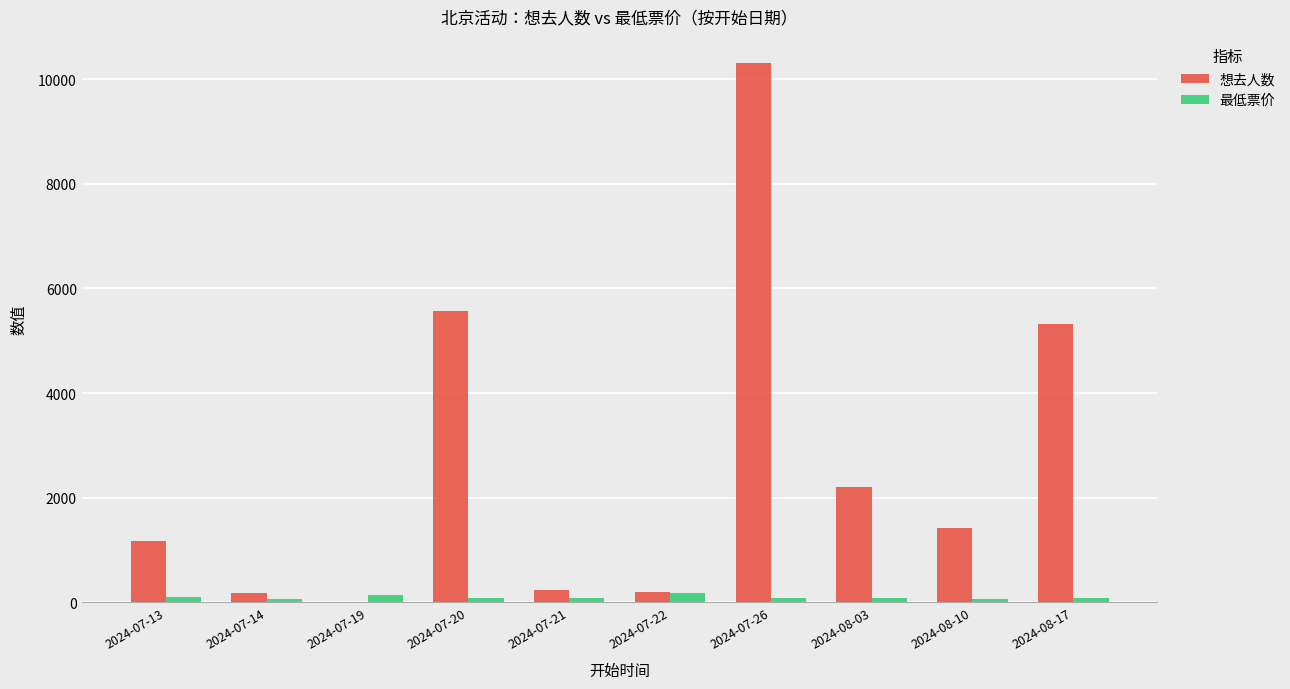

What is the sum of all 最低票价 values?

965.9